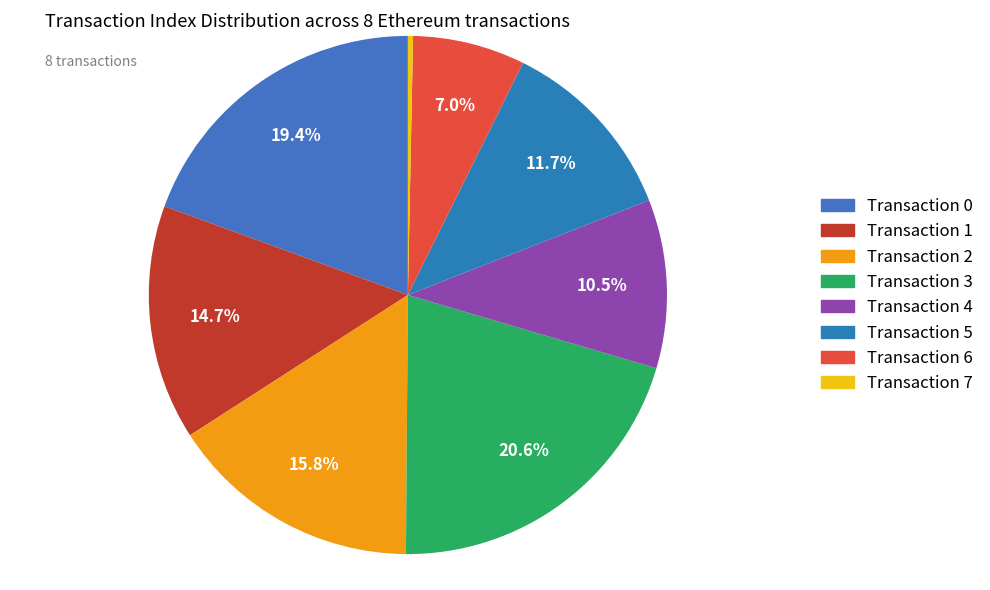

Which category has the smallest portion of the pie?

7